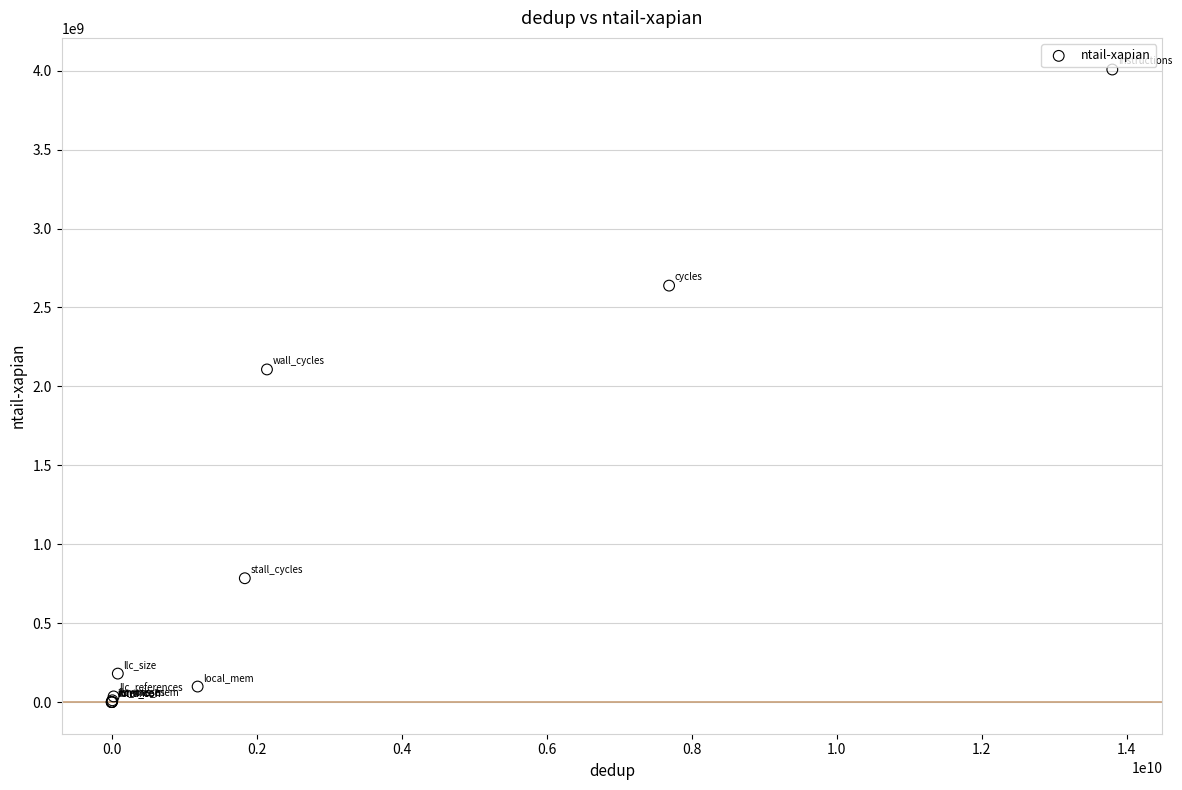

What Y value in the scatter plot is closest to 2003709479?

2107376364.5